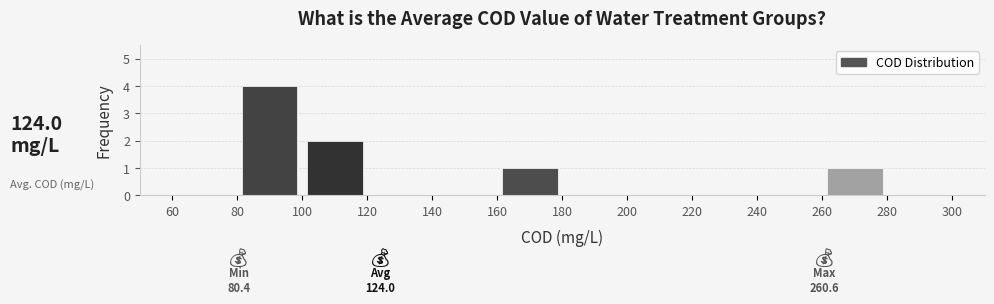

Which range on the x-axis has the tallest bar?

80 to 100